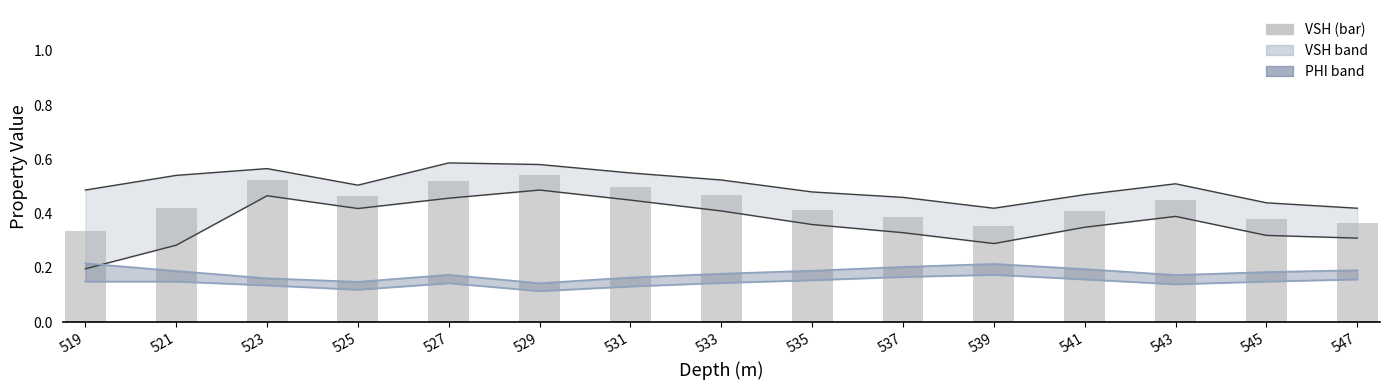

Reading right to left, extract all data points from this chart.

VSH upper: 547=0.4	545=0.4	543=0.5	541=0.5	539=0.4	537=0.5	535=0.5	533=0.5	531=0.6	529=0.6	527=0.6	525=0.5	523=0.6	521=0.5	519=0.5
VSH lower: 547=0.3	545=0.3	543=0.4	541=0.3	539=0.3	537=0.3	535=0.4	533=0.4	531=0.5	529=0.5	527=0.5	525=0.4	523=0.5	521=0.3	519=0.2
PHI upper: 547=0.2	545=0.2	543=0.2	541=0.2	539=0.2	537=0.2	535=0.2	533=0.2	531=0.2	529=0.1	527=0.2	525=0.1	523=0.2	521=0.2	519=0.2
PHI lower: 547=0.2	545=0.1	543=0.1	541=0.2	539=0.2	537=0.2	535=0.2	533=0.1	531=0.1	529=0.1	527=0.1	525=0.1	523=0.1	521=0.1	519=0.1
VSH (bar): 547=0.4	545=0.4	543=0.5	541=0.4	539=0.4	537=0.4	535=0.4	533=0.5	531=0.5	529=0.5	527=0.5	525=0.5	523=0.5	521=0.4	519=0.3